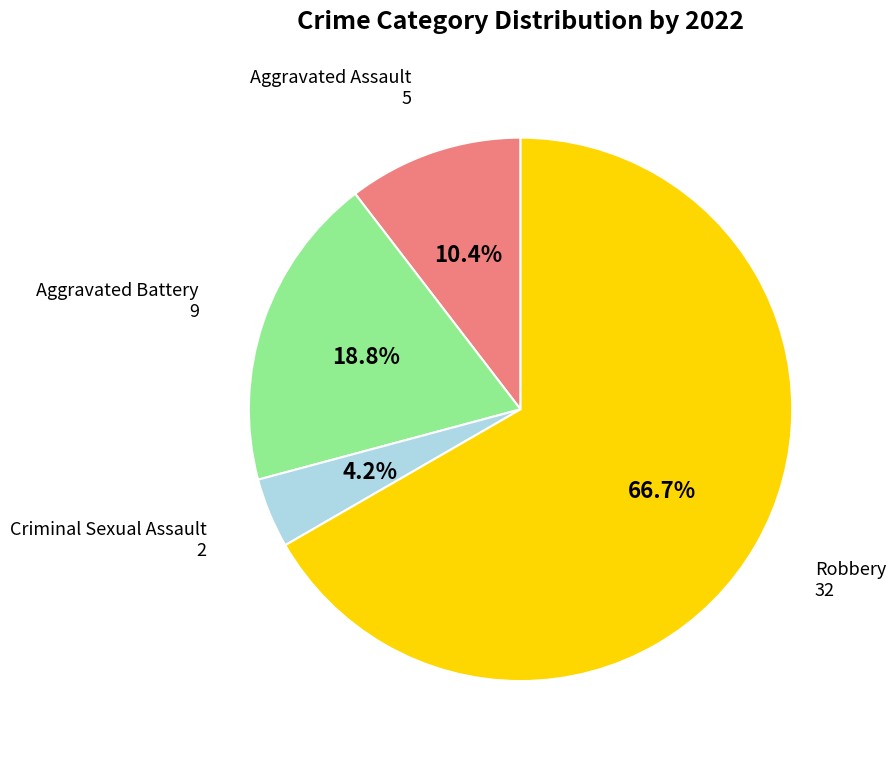

Is there a majority slice in this chart?

Yes